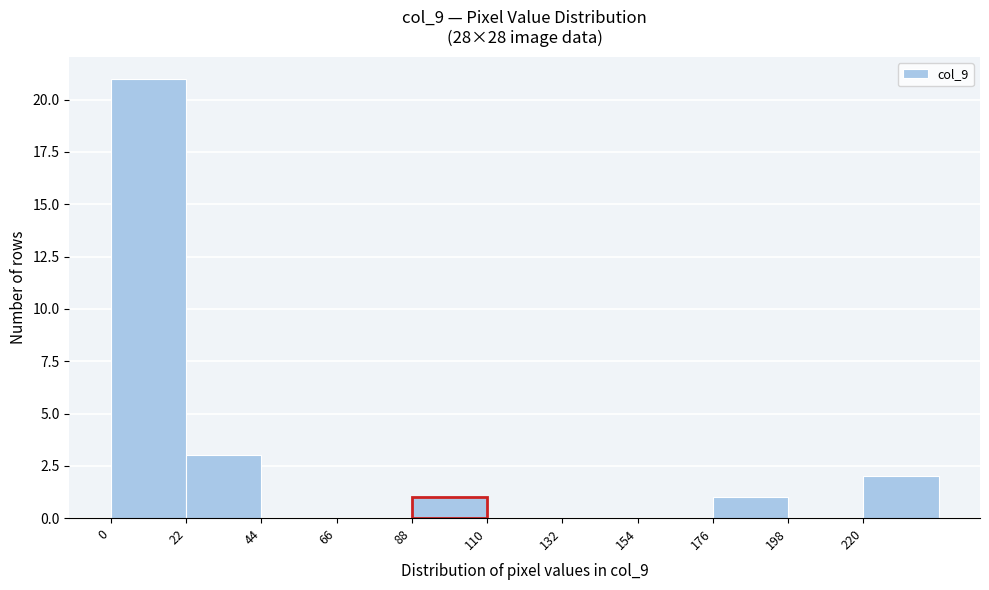

How tall is the bar that spans 0 to 22 on the x-axis? Neither the bar edges nor the heights are printed on the chart, so give them approximately, as read against the axes.

21